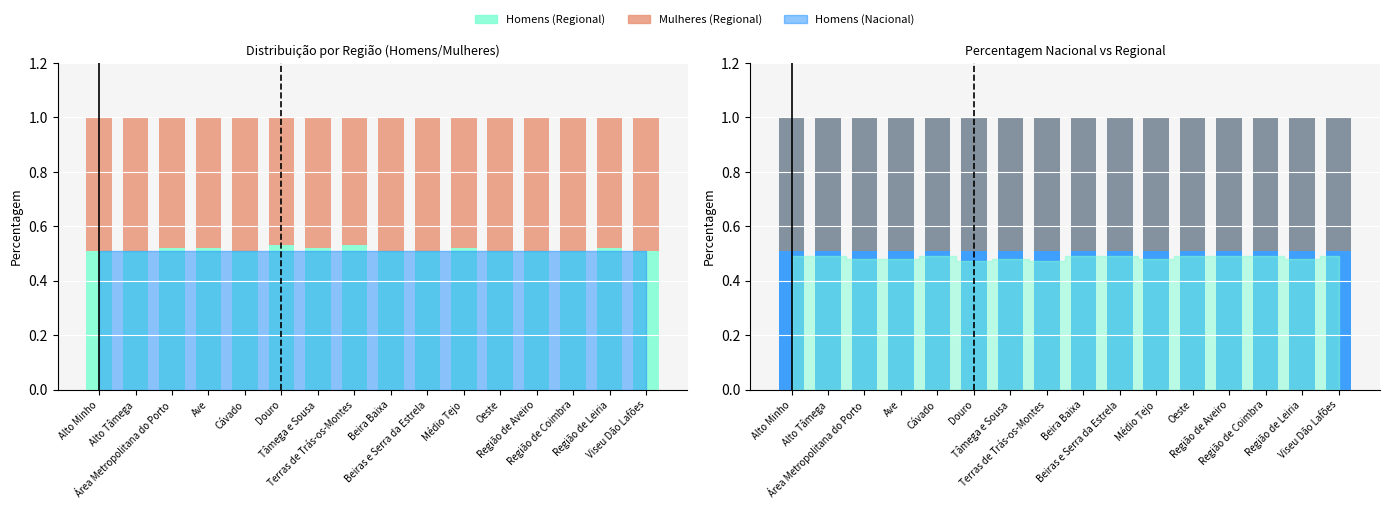

Rank the categories by Homens (Nacional) value from lowest to highest.

Alto Minho, Alto Tâmega, Área Metropolitana do Porto, Ave, Cávado, Douro, Tâmega e Sousa, Terras de Trás-os-Montes, Beira Baixa, Beiras e Serra da Estrela, Médio Tejo, Oeste, Região de Aveiro, Região de Coimbra, Região de Leiria, Viseu Dão Lafões